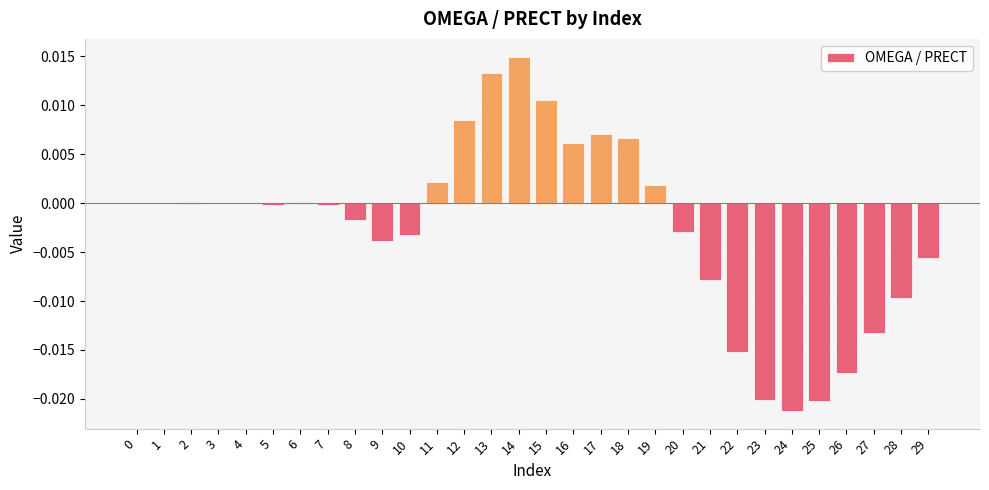

The value at 16 is 0.0. True or false?

True